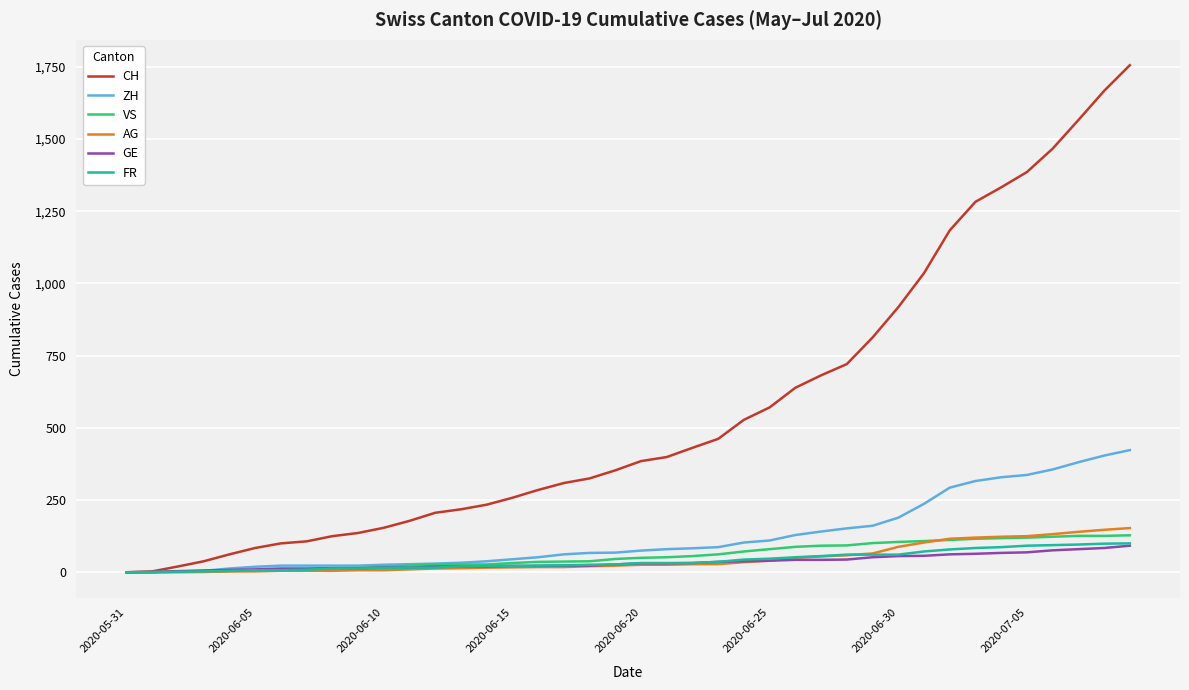

Which series has the largest range (max minus min)?

CH